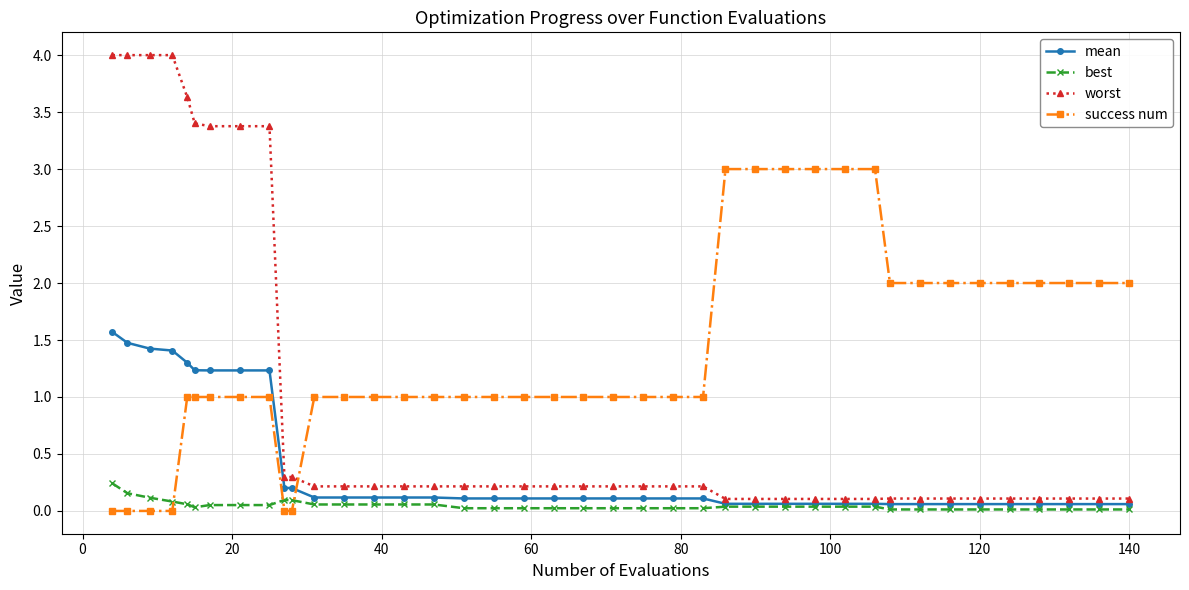

Count the number of categories in the chart.

40